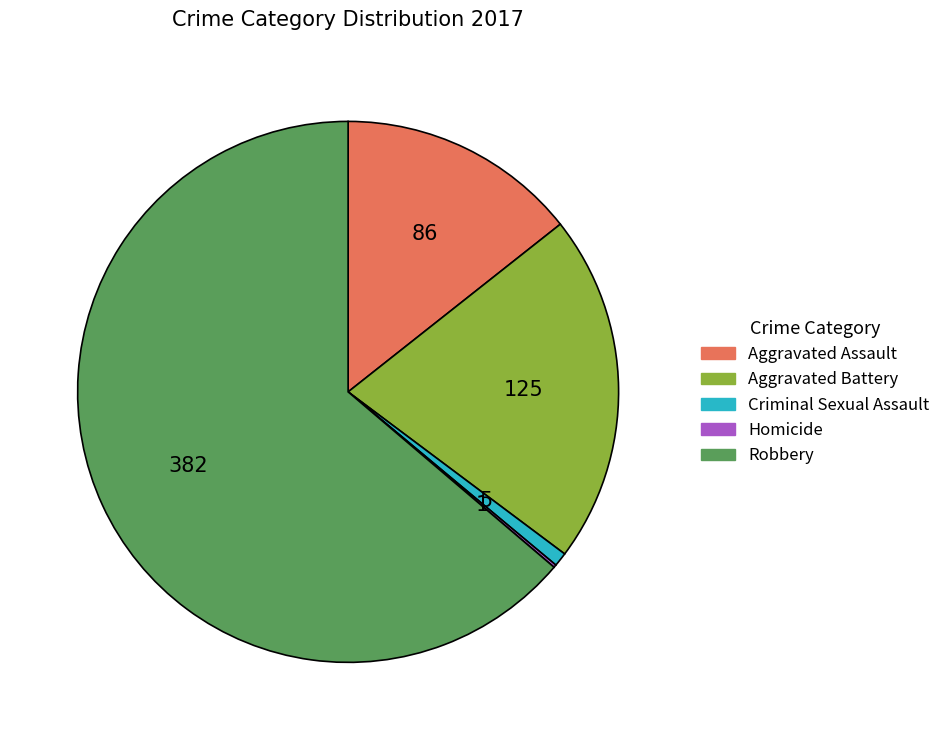

Is there any slice that represents more than half of the pie?

Yes